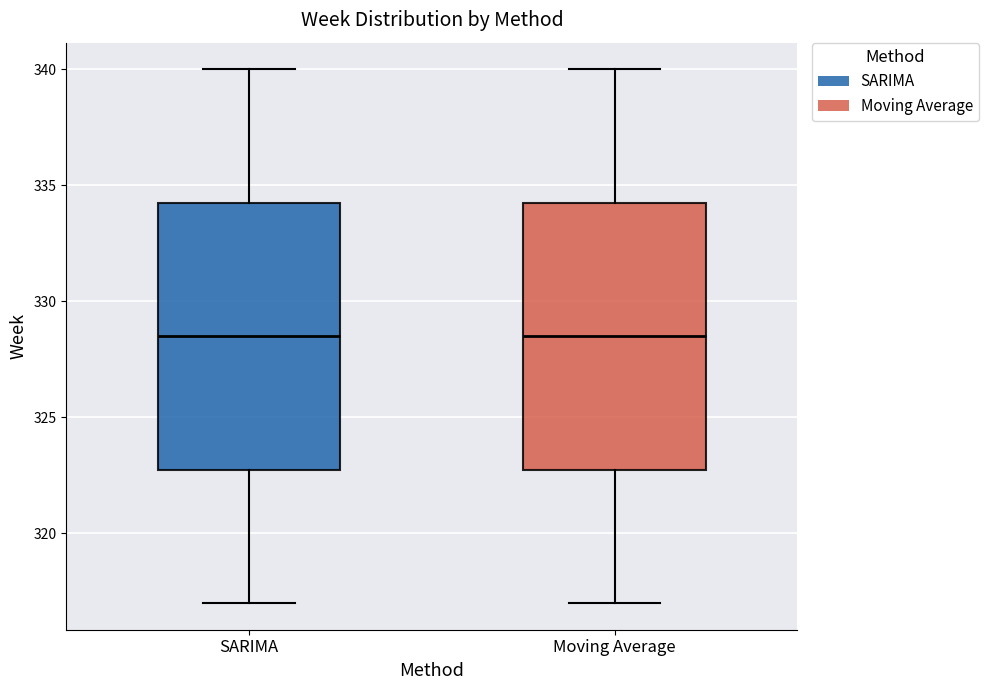

Reading left to right, read every box against the y-axis: the position of its median line, the range the box covers, and the ends of its whiskers. The values are not printed on the chart, so give them approximately, as read against the axis.

SARIMA: median 328.5, box 323.0 to 334.5, whiskers 317.0 to 340.0
Moving Average: median 328.5, box 323.0 to 334.5, whiskers 317.0 to 340.0